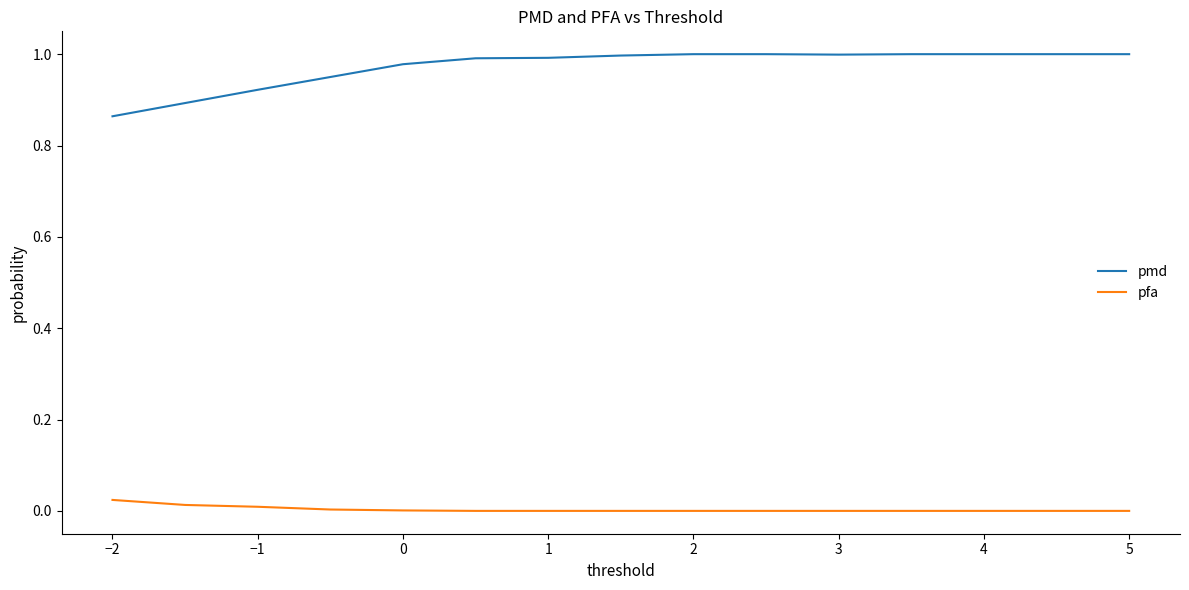

True or false: pfa and pmd cross at least once.

False